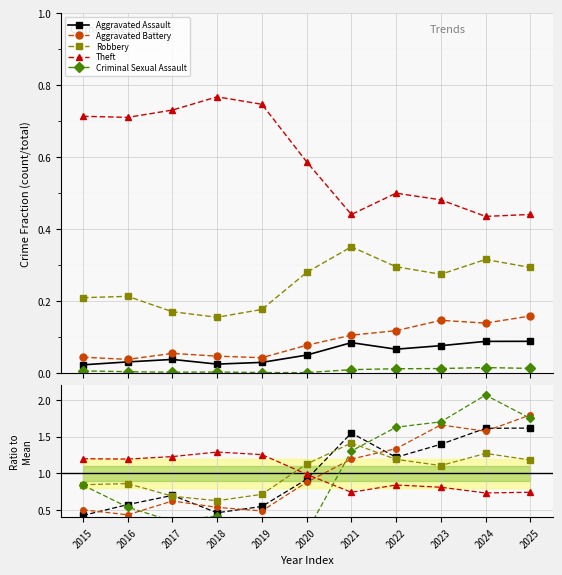

The value of Robbery at 2016 is 0.3. True or false?

False